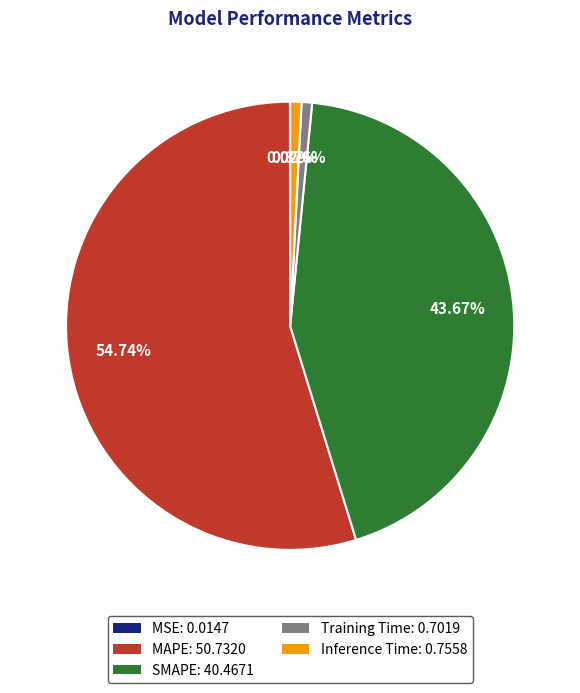

Do MAPE: 50.7320 and Inference Time: 0.7558 together represent more than half of the pie?

Yes